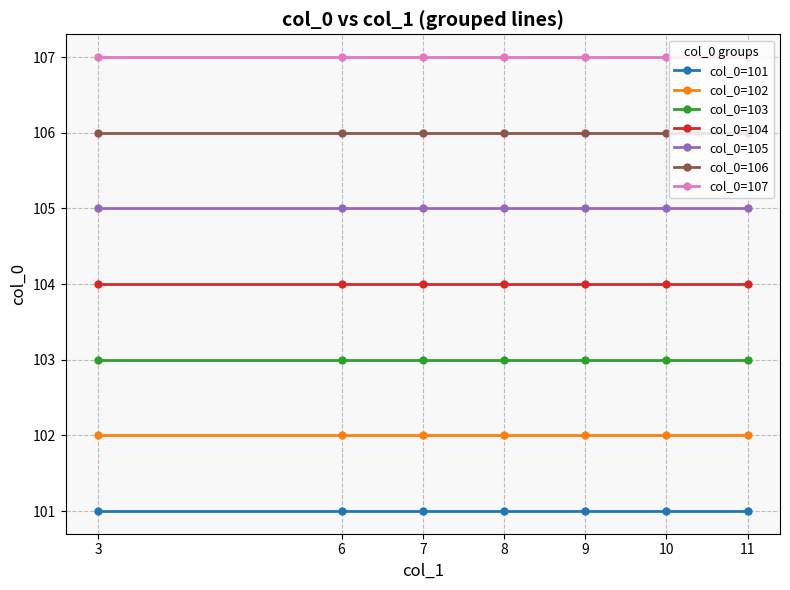

How many lines are shown in the chart?

7